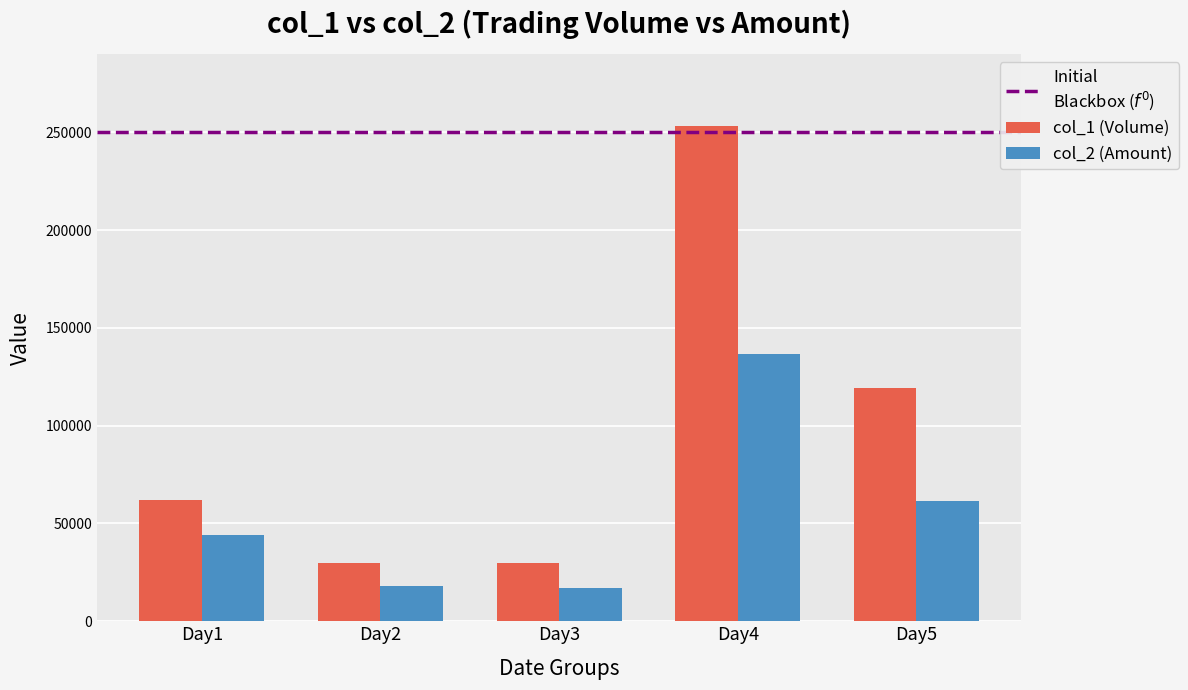

Which series changed the most between Day4 and Day5?

col_1 (Volume)